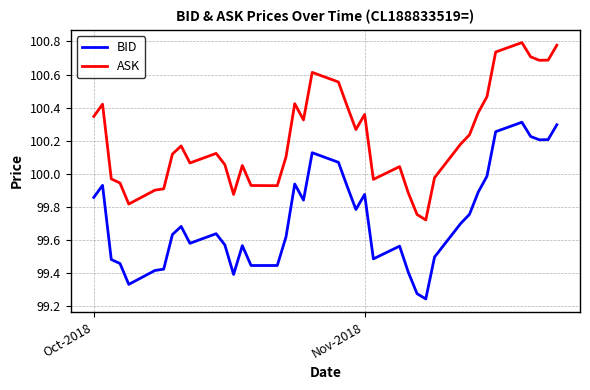

Does the chart display data point markers on the line(s)?

No